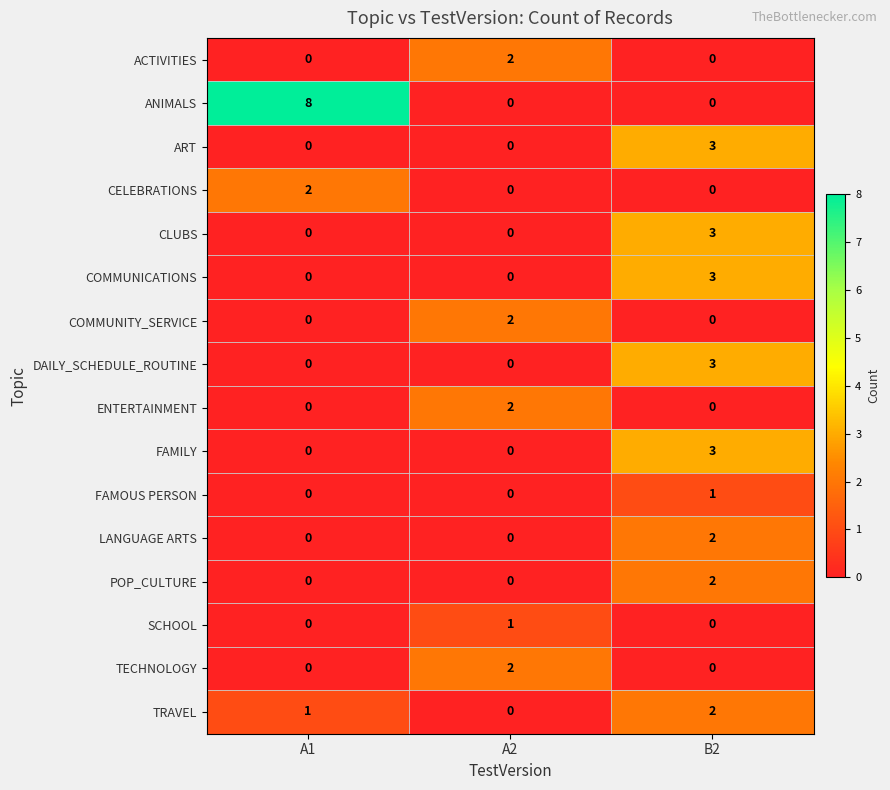

The COMMUNITY_SERVICE series shows 2 at A2. True or false?

True